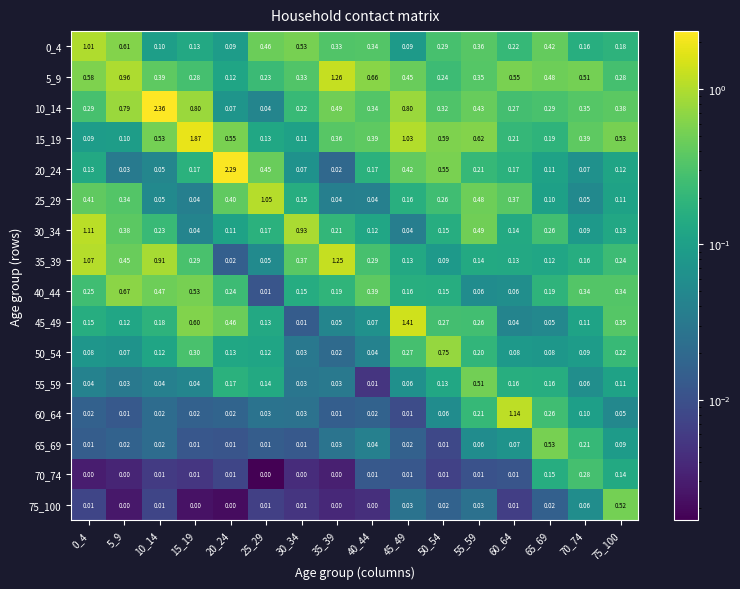

Is the value of 75_100 at 15_19 greater than the value of 35_39 at 15_19?

No